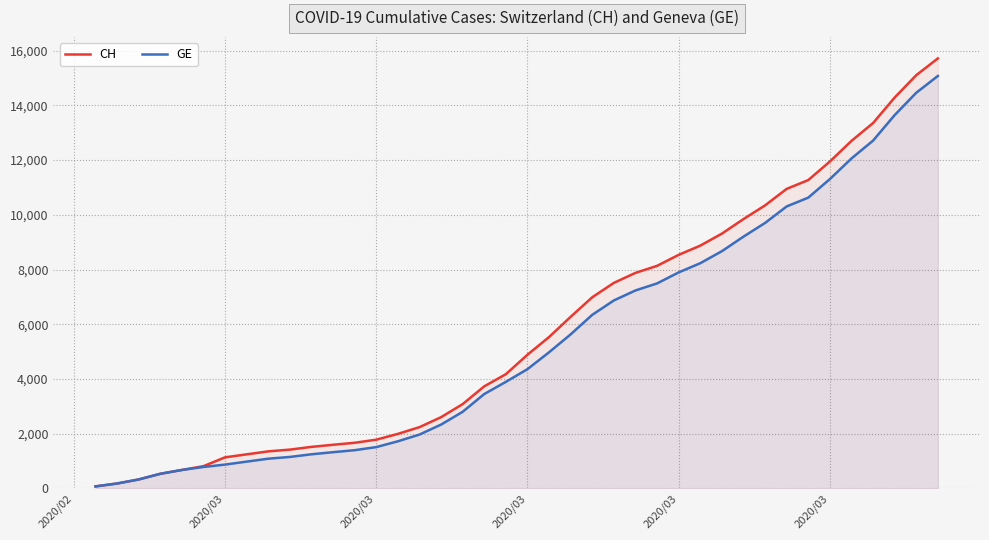

What is the difference between the maximum and second lowest values in the CH series?

15541